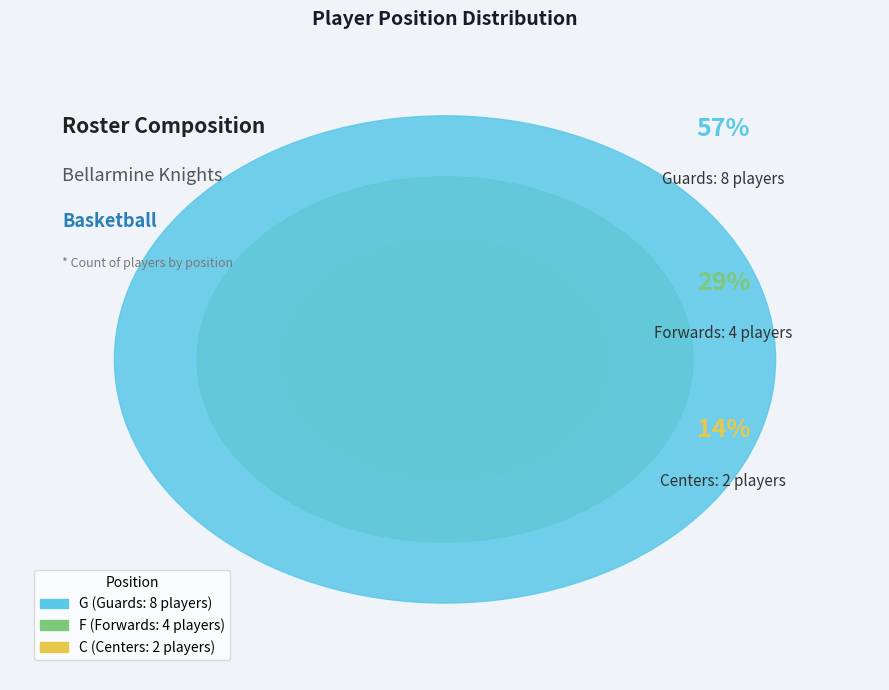

Is it true that SO is 2% of the pie?

False